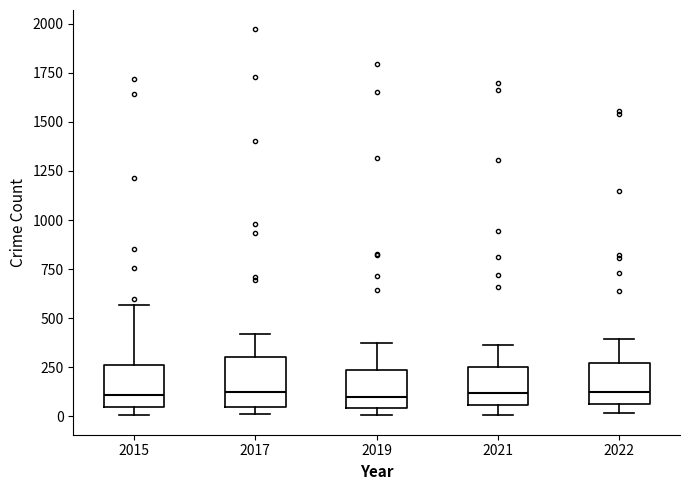

Reading left to right, transcribe this box plot: for each box, give where its median line is, the range the box spans, and where its two whiskers end, as read against the y-axis. The values are not printed on the chart, so give them approximately, as read against the axis.

2015: median 100, box 50 to 250, whiskers 0 to 550
2017: median 100, box 50 to 300, whiskers 0 to 400
2019: median 100, box 50 to 250, whiskers 0 to 400
2021: median 100, box 50 to 250, whiskers 0 to 350
2022: median 150, box 50 to 250, whiskers 0 to 400